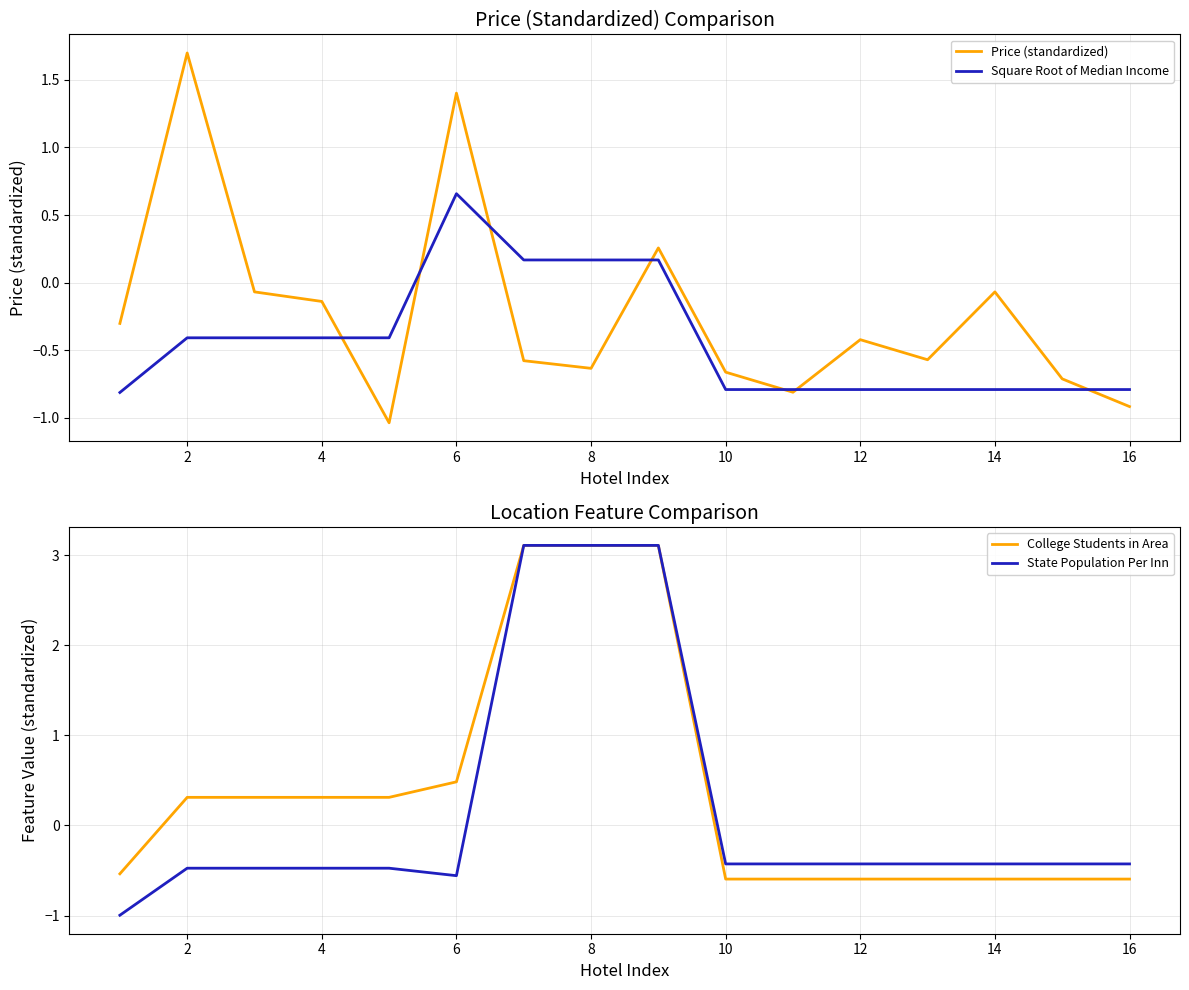

How many categories are shown in the chart?

16